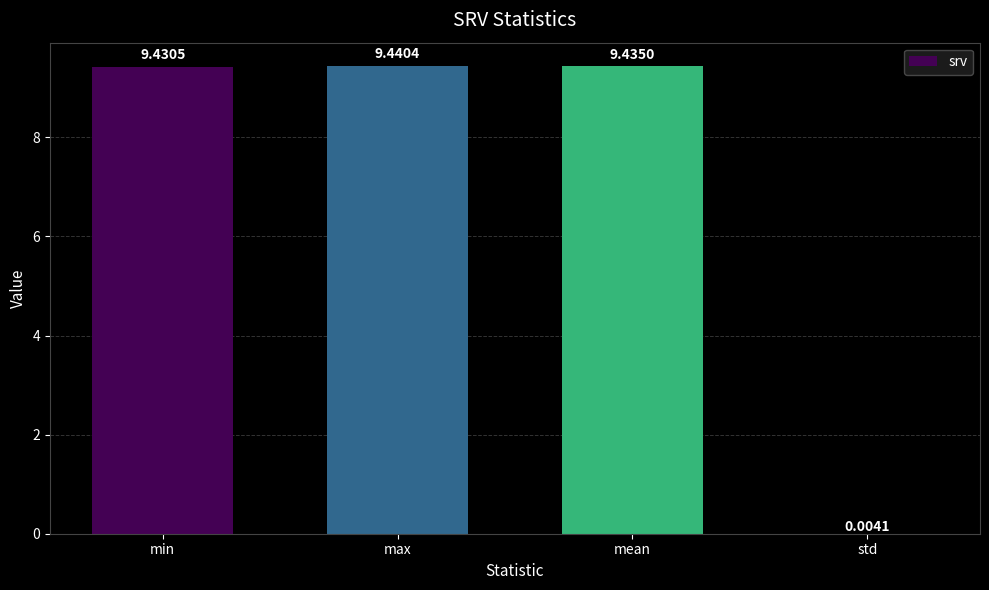

What is the approximate value at mean?

9.4